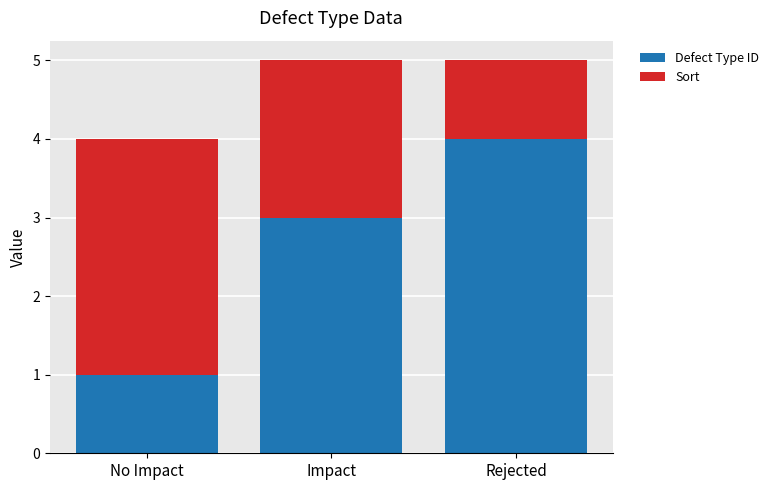

Does the chart contain stacked bars?

Yes